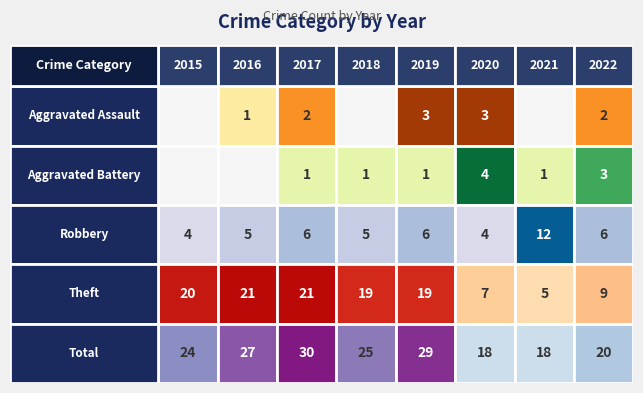

How many values in the Theft series exceed 19?

3